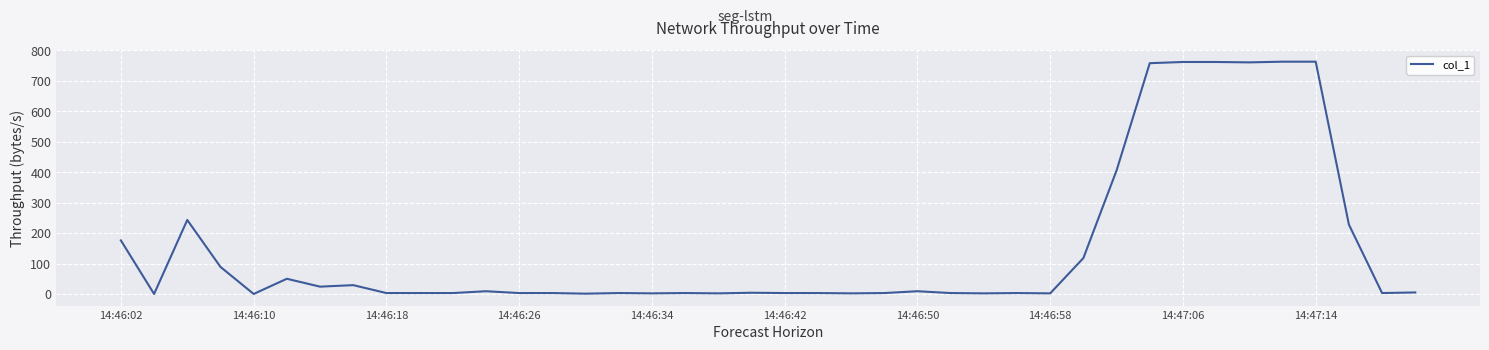

What is the maximum value shown in the chart?

762.5